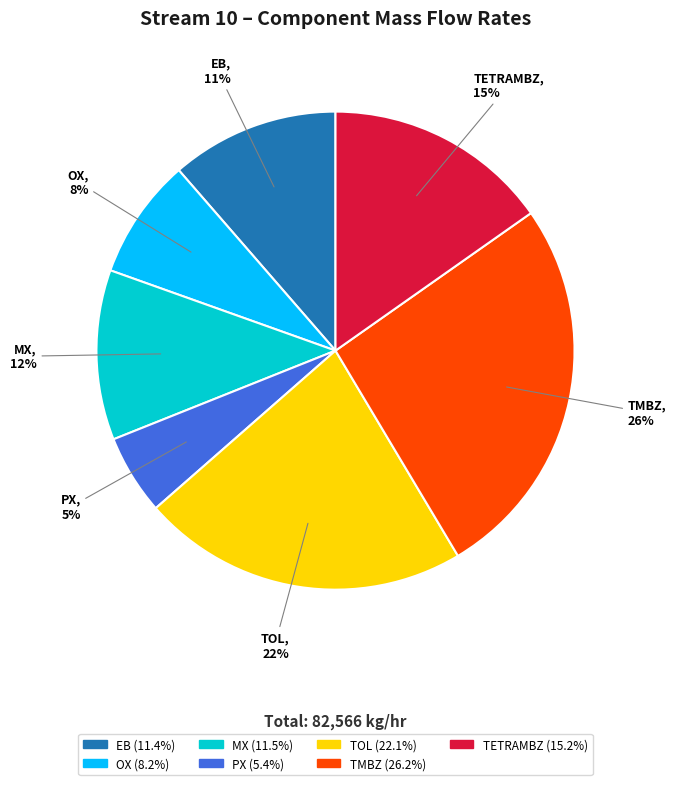

Do TOL and TETRAMBZ together represent more than half of the pie?

No